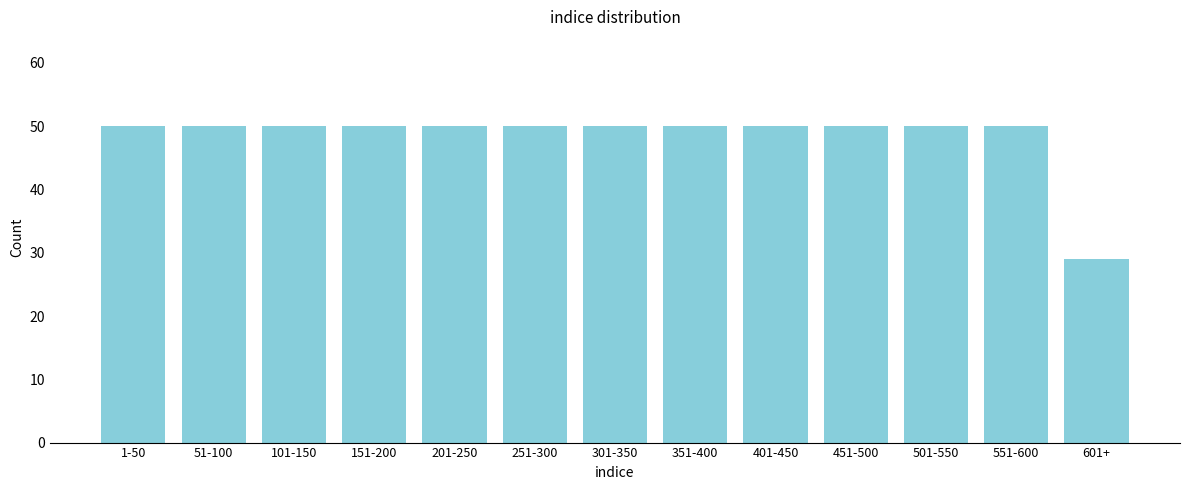

Reading left to right, what are all the values shown in this chart?

1-50=50	51-100=50	101-150=50	151-200=50	201-250=50	251-300=50	301-350=50	351-400=50	401-450=50	451-500=50	501-550=50	551-600=50	601+=29